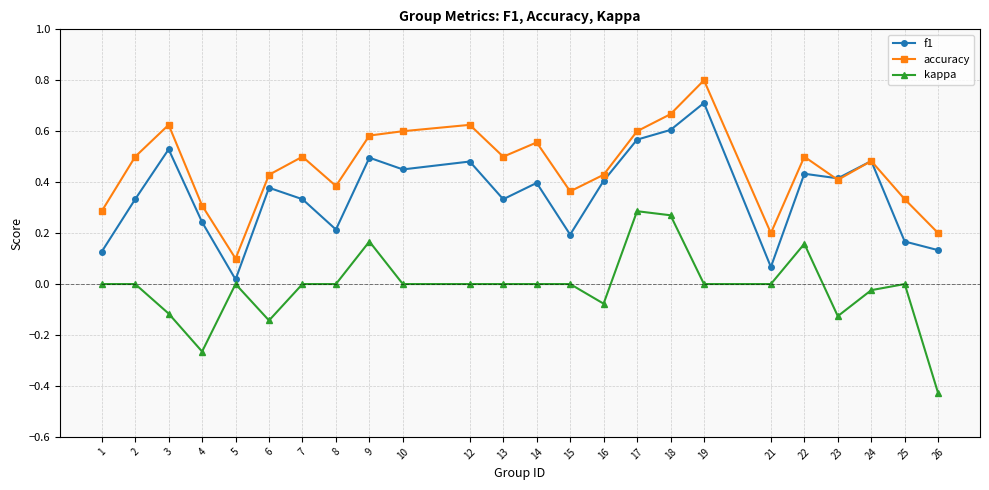

True or false: accuracy has more than 1 points higher than both neighbors.

True